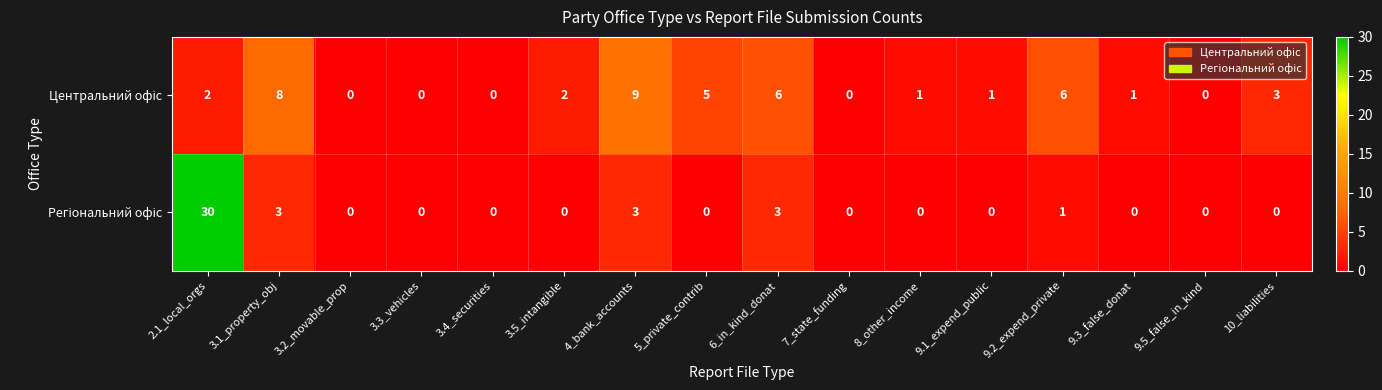

What is the total value across all series at 6_in_kind_donat?

9